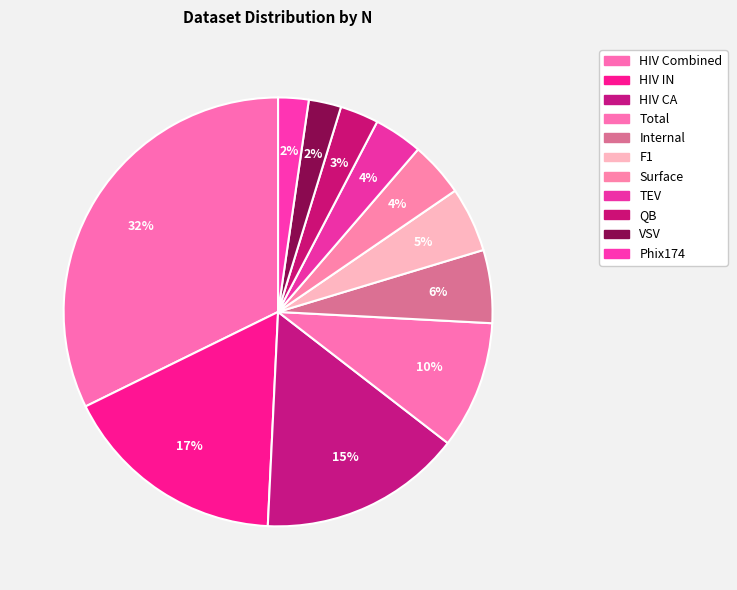

What is the total percentage of Internal and Phix174?

7.8%